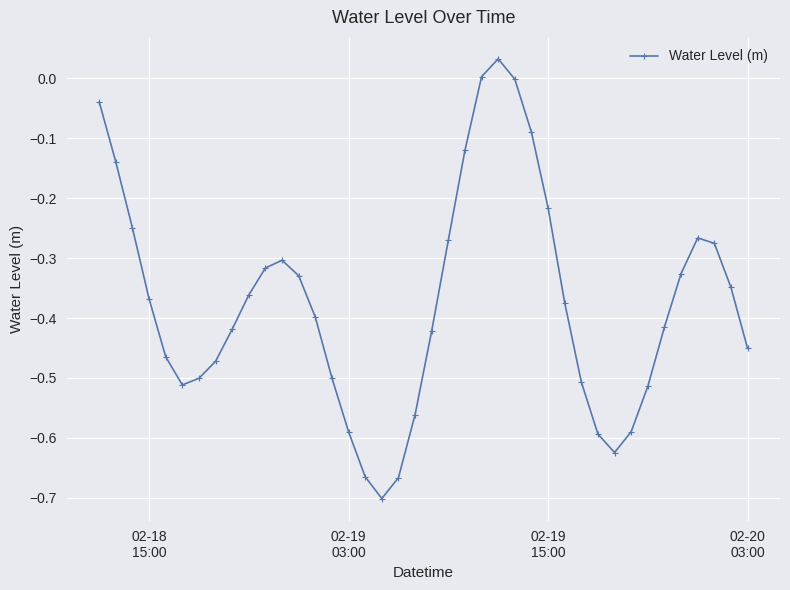

True or false: there are more than 2 points higher than both neighbors.

True